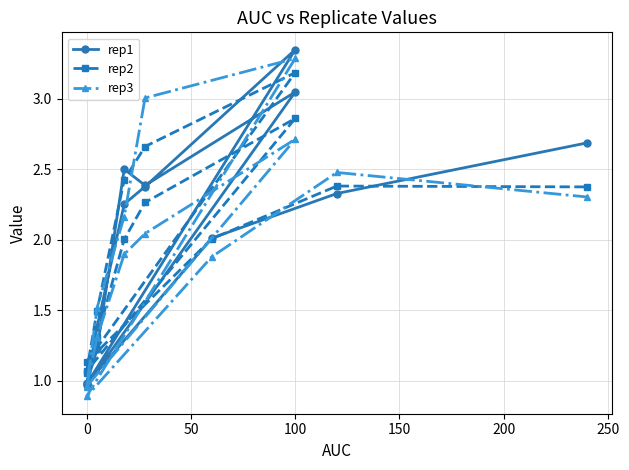

Does the chart display data point markers on the line(s)?

Yes